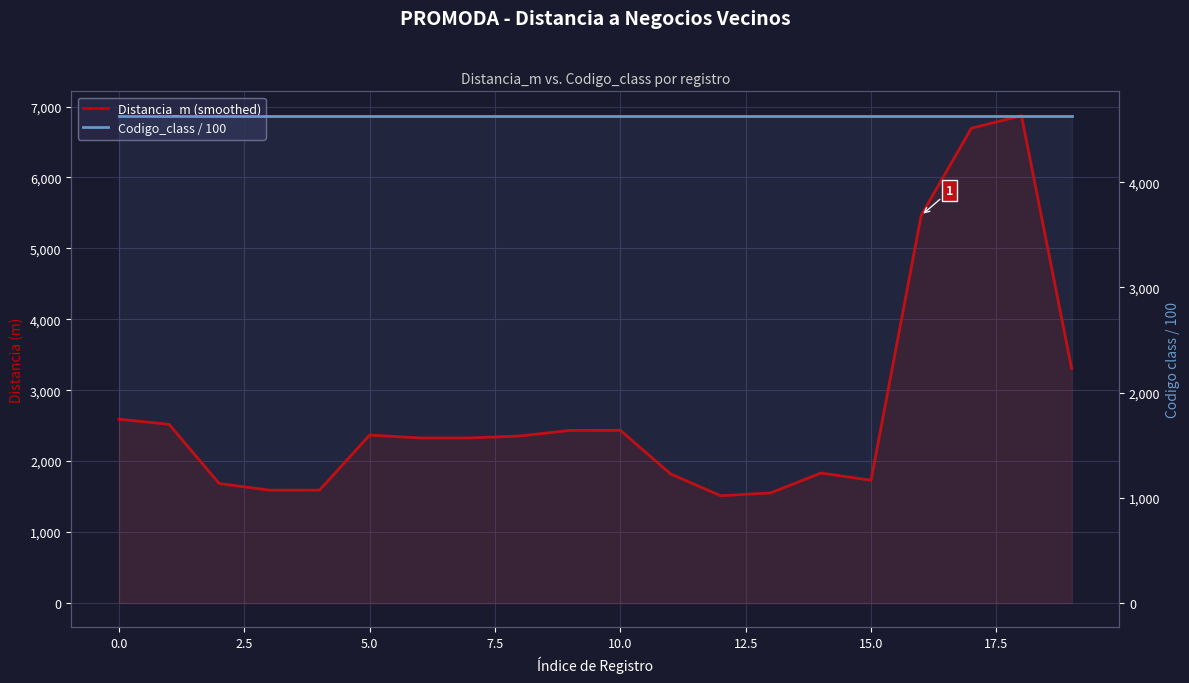

What is the sum of the Codigo_class / 100 values at 5.0 and 13?

9264.2